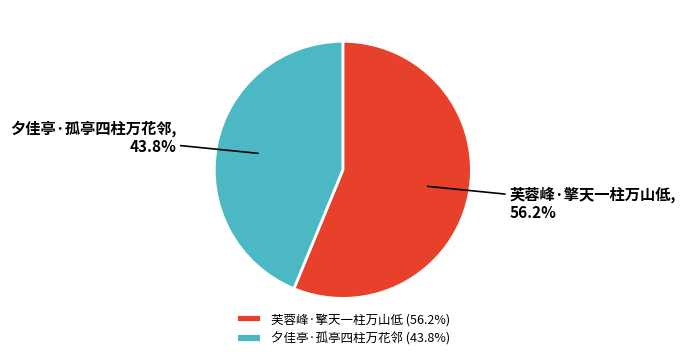

Combined, do 芙蓉峰·擎天一柱万山低 and 夕佳亭·孤亭四柱万花邻 account for over 50%?

Yes